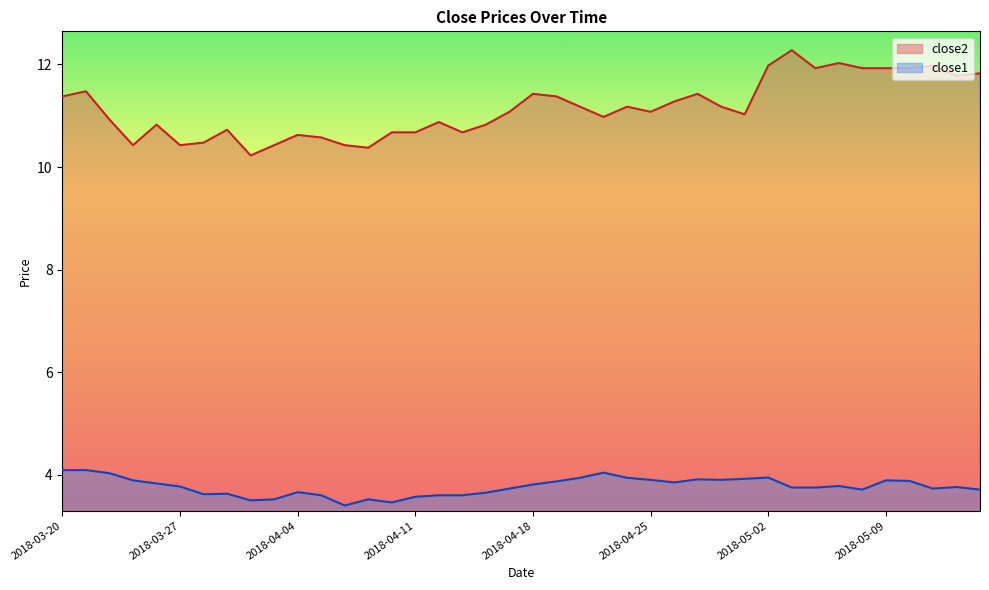

Does the chart have visible grid lines?

No